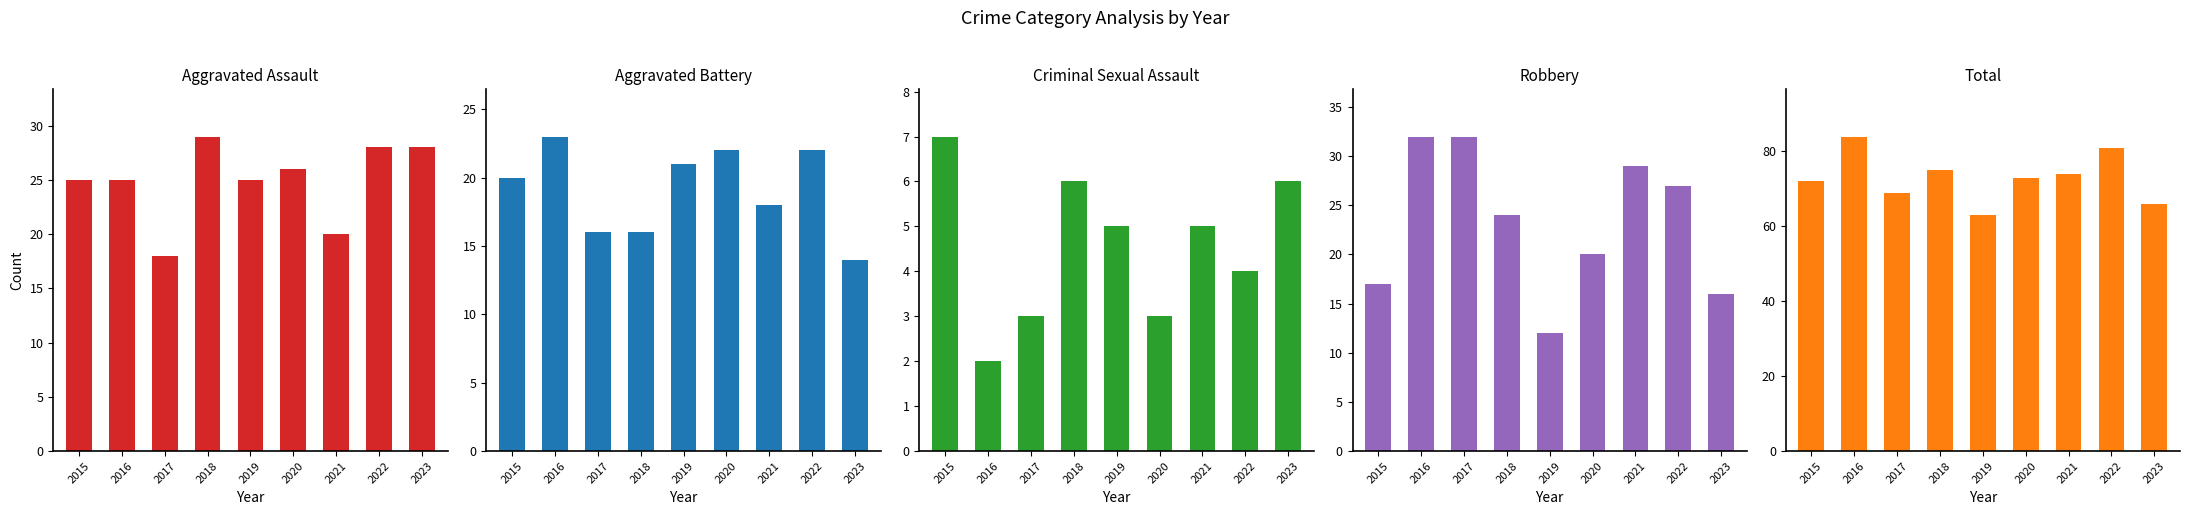

Reading left to right, list all the values displayed in this chart.

Aggravated Assault: 25	25	18	29	25	26	20	28	28
Aggravated Battery: 20	23	16	16	21	22	18	22	14
Criminal Sexual Assault: 7	2	3	6	5	3	5	4	6
Robbery: 17	32	32	24	12	20	29	27	16
Total: 72	84	69	75	63	73	74	81	66